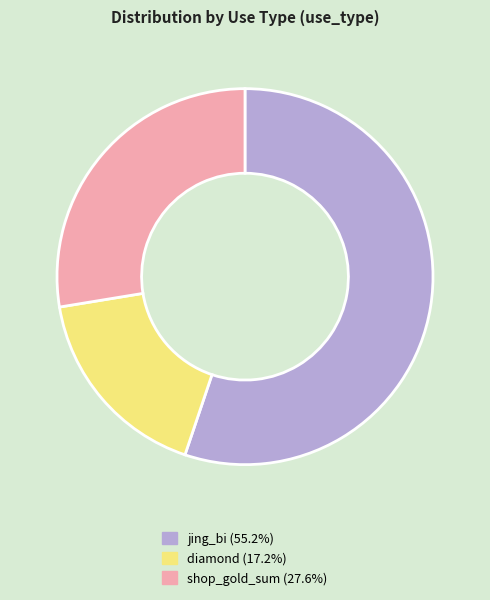

True or false: jing_bi accounts for 55% of the total.

True